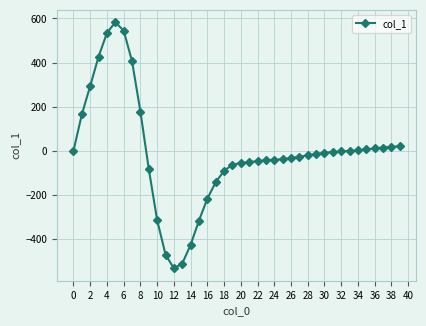

What is the smallest value displayed?

-533